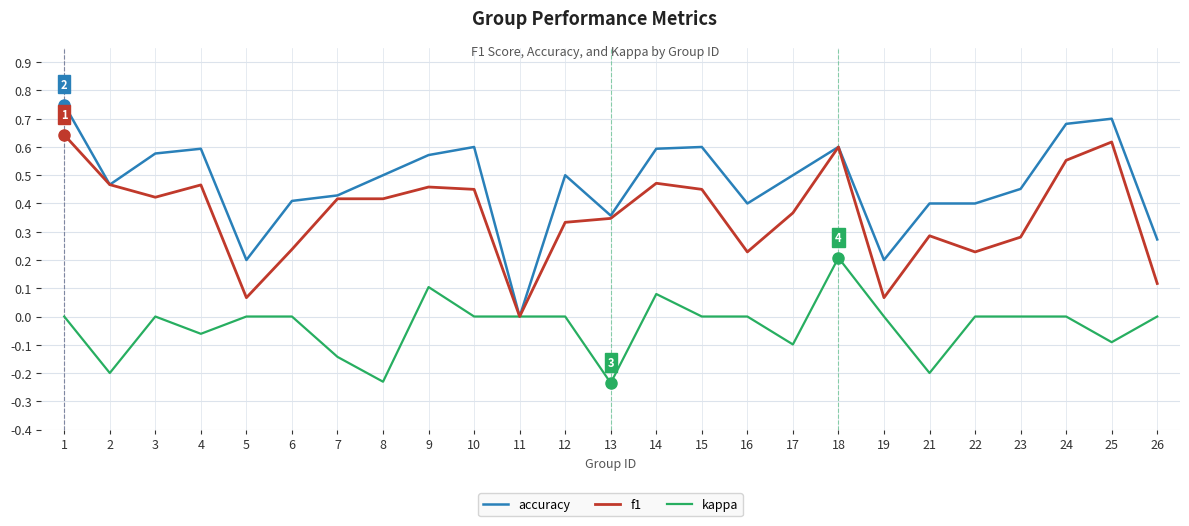

Is the value of kappa at 1 greater than the value of accuracy at 2?

No